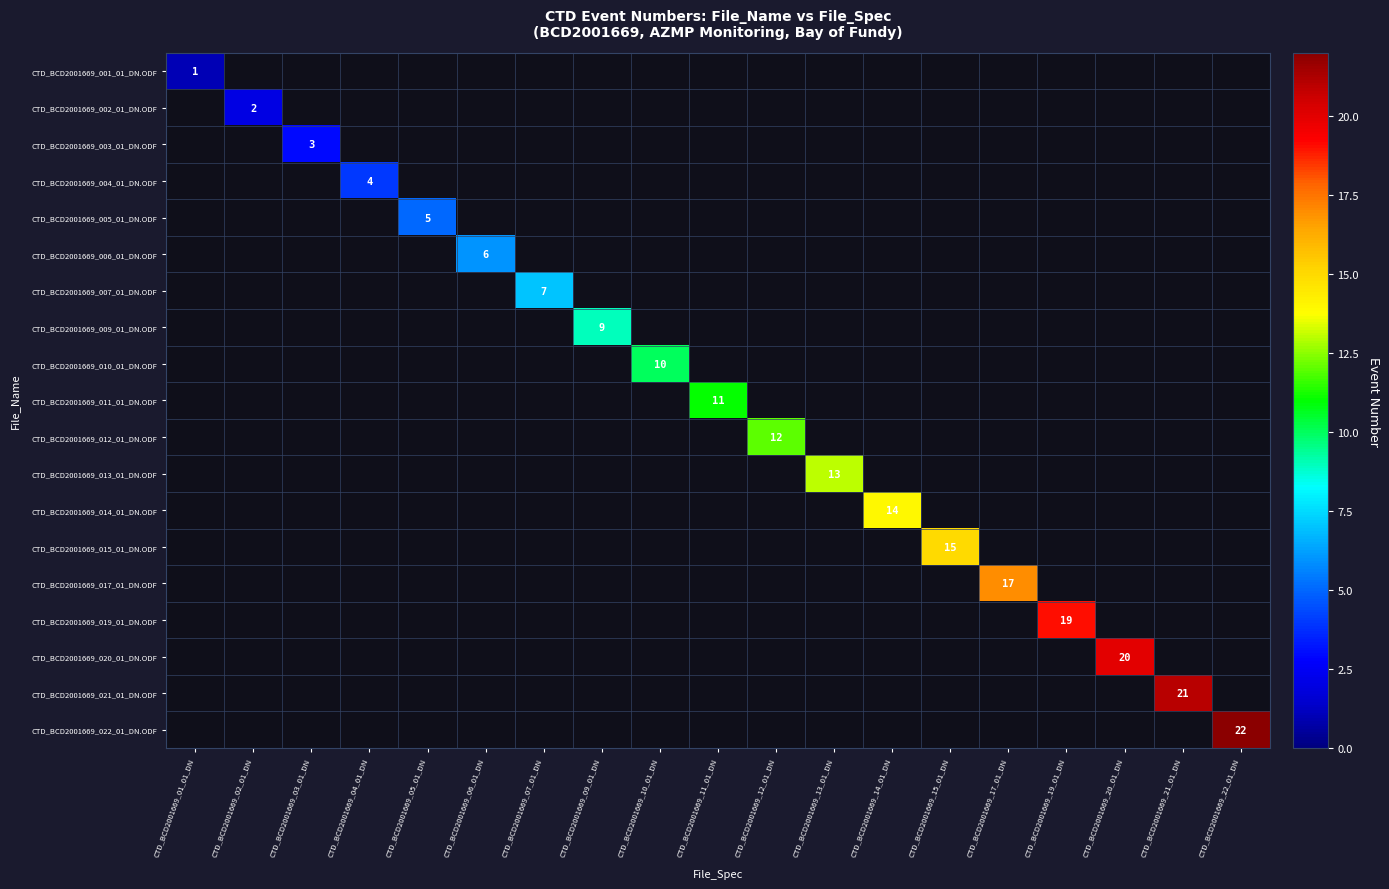

What is the spread (max minus min) of values at CTD_BCD2001669_12_01_DN?

12